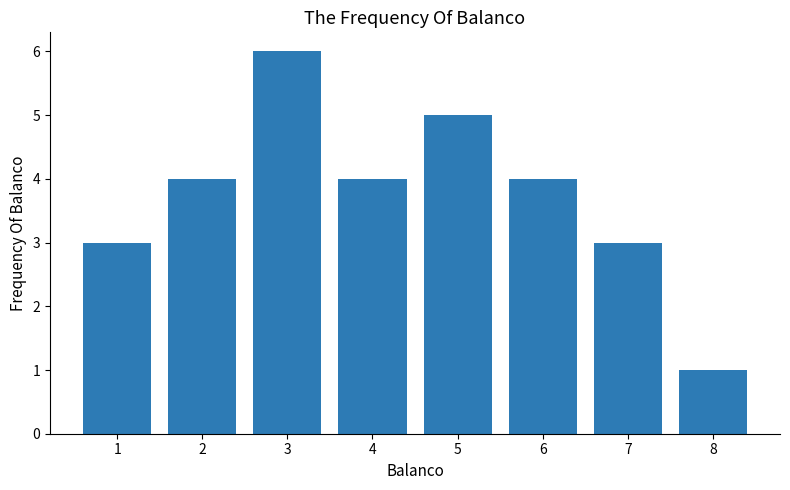

Reading right to left, transcribe all the data shown in this chart.

1	3	4	5	4	6	4	3